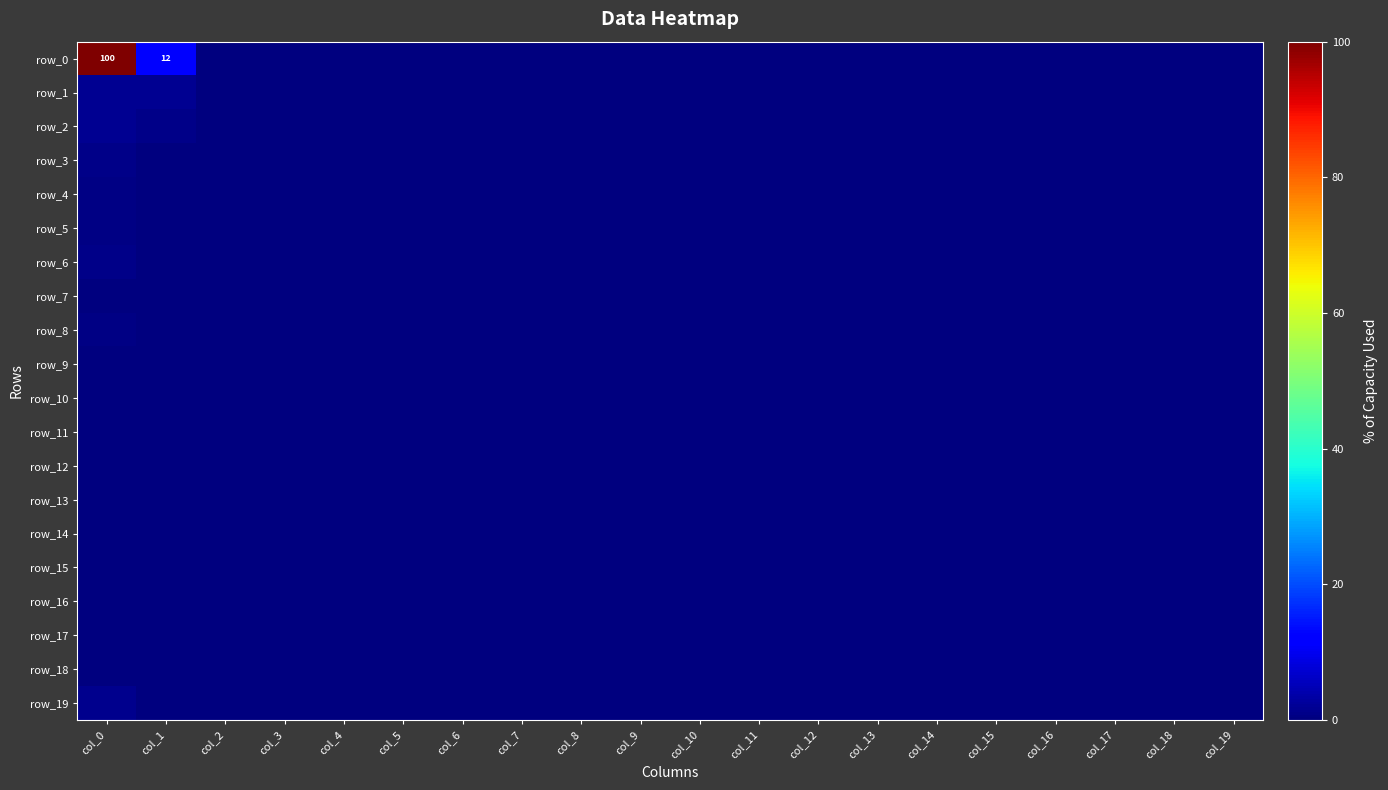

Which label corresponds to the smallest value in the chart?

col_2